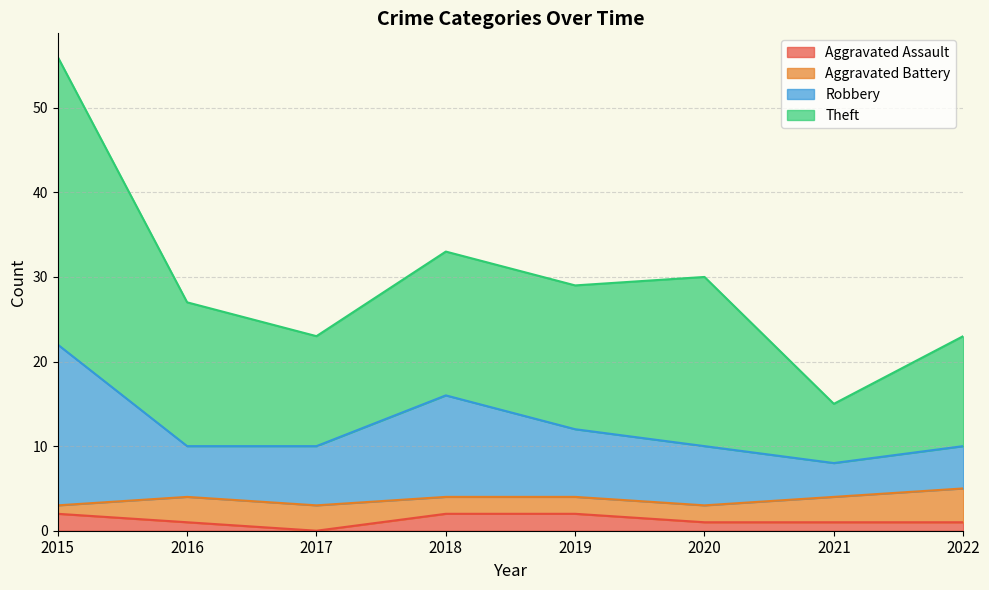

Is the value of Theft at 2019 greater than the value of Aggravated Assault at 2019?

Yes